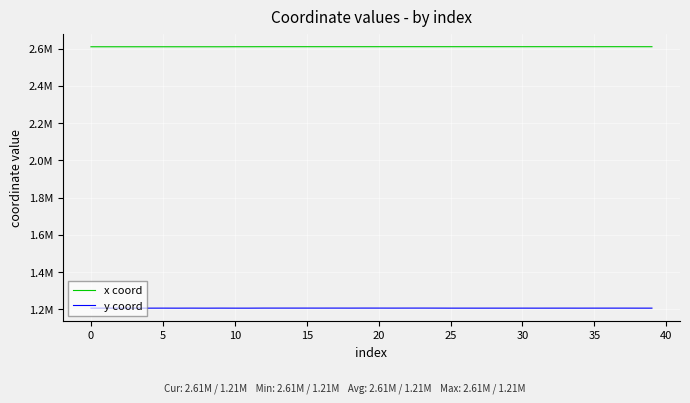

What are all the series names shown in the legend?

x coord, y coord